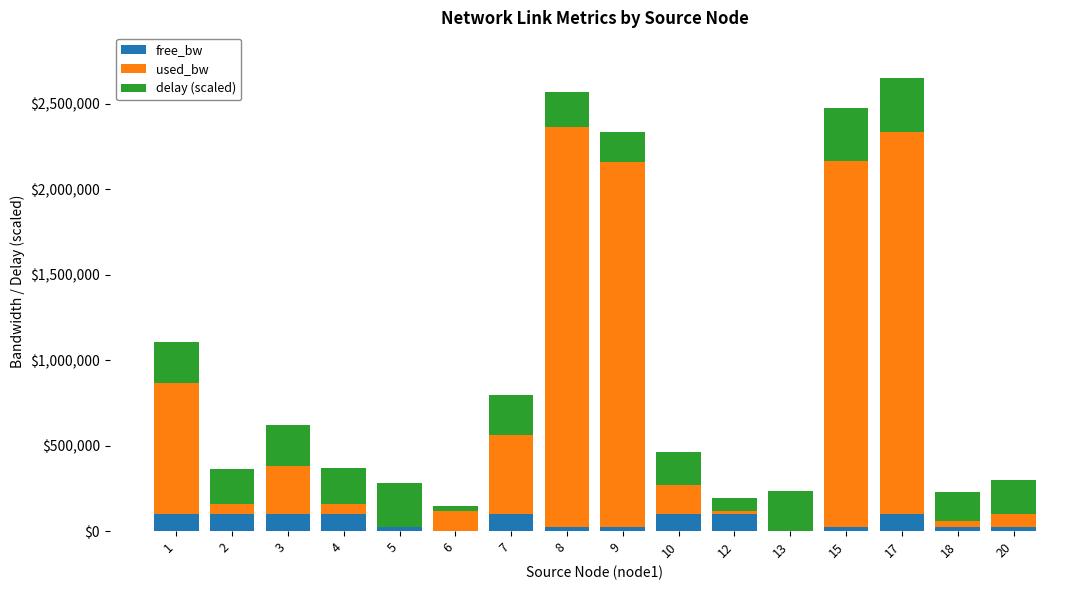

What is the maximum value for free_bw?

99984.3